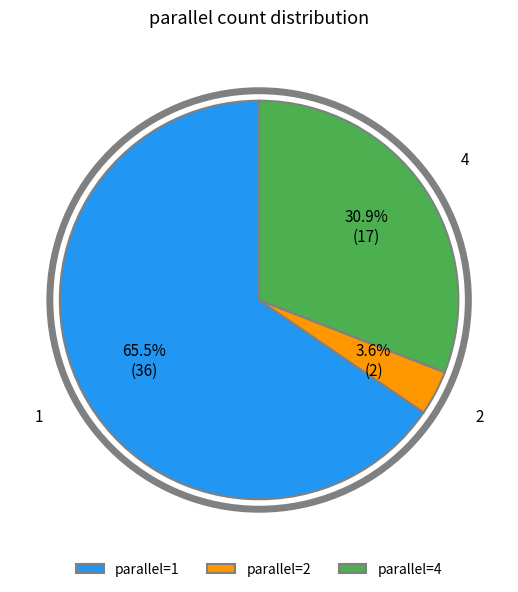

How many slices are in this pie chart?

3